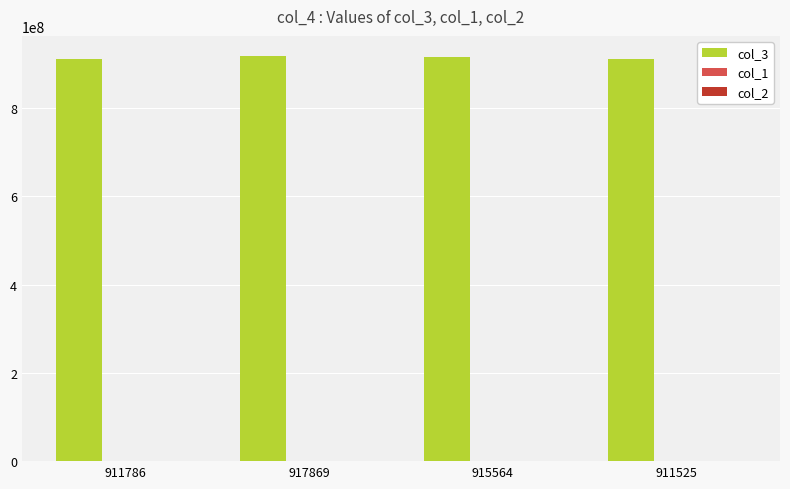

Which series has the largest total across all categories?

col_3